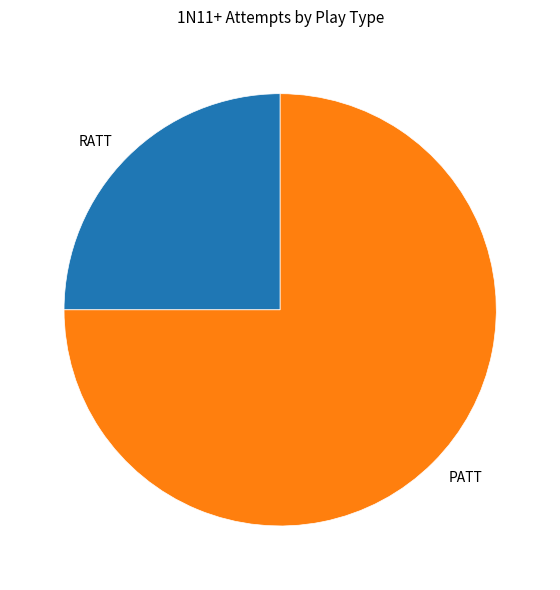

Which category has the smallest portion of the pie?

RATT